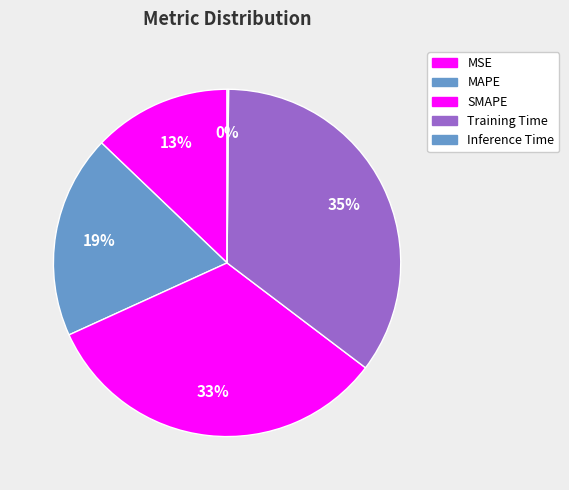

Is MAPE the majority of the pie?

No